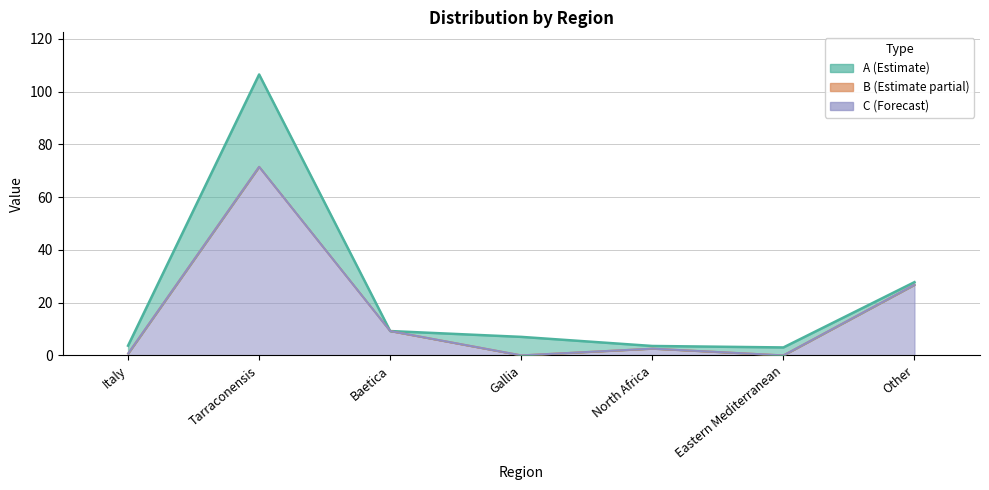

Is the value of B at Tarraconensis greater than the value of A at North Africa?

Yes